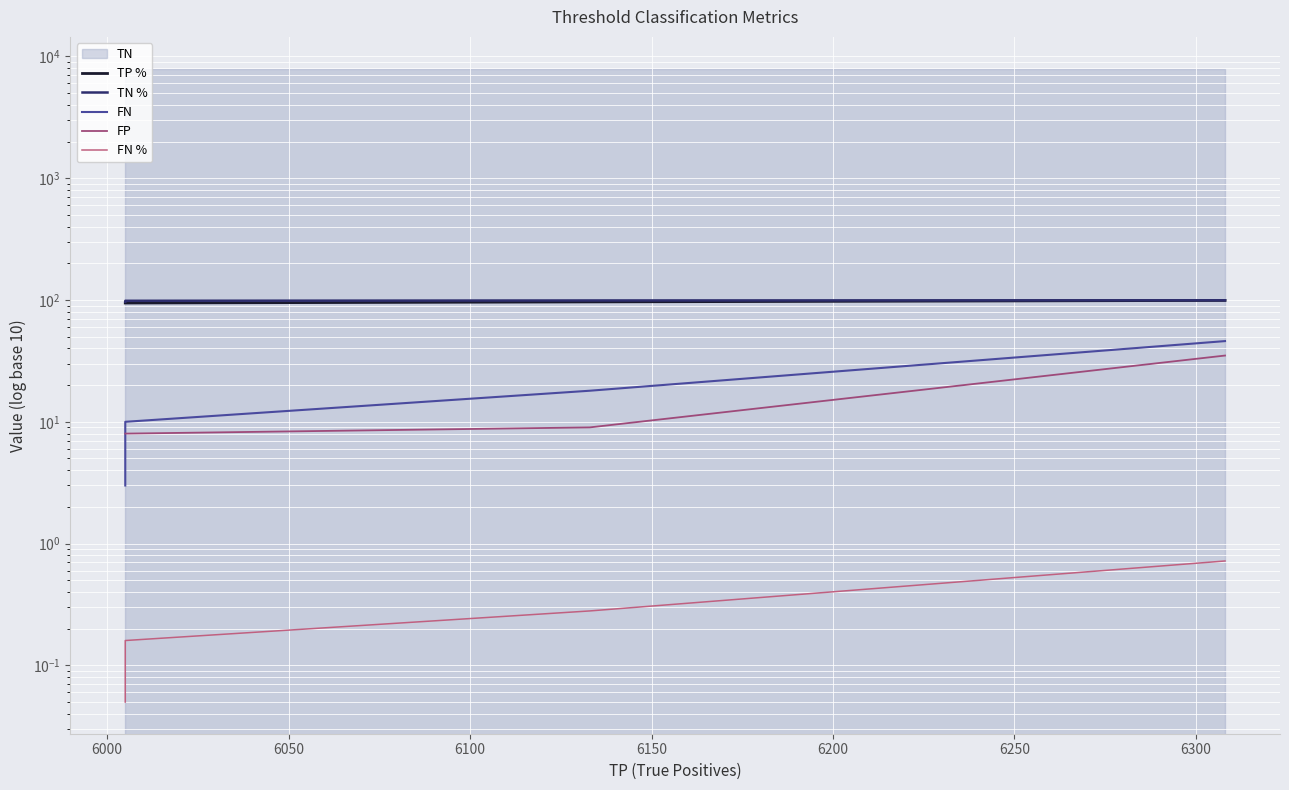

How many data points in FN are less than 10?

2